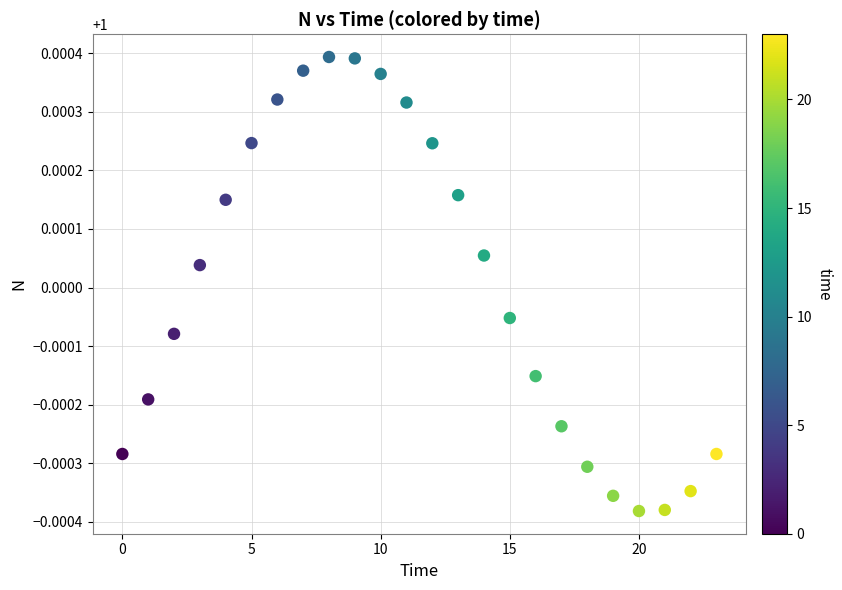

Count the number of points in this scatter plot.

24